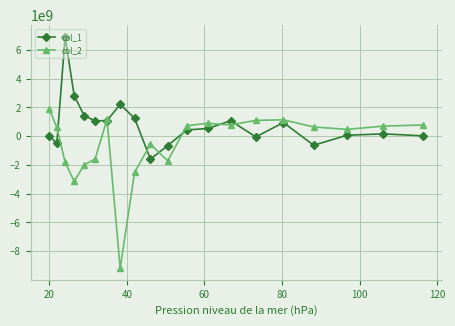

Does the chart have visible grid lines?

Yes